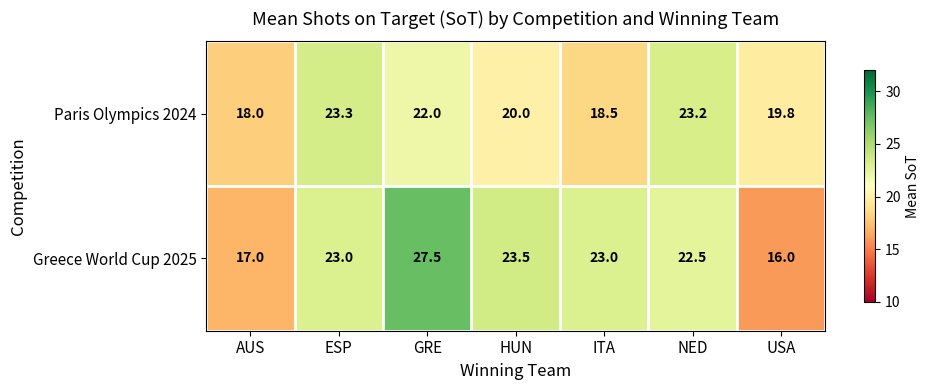

At which category is the sum across all series the highest?

GRE